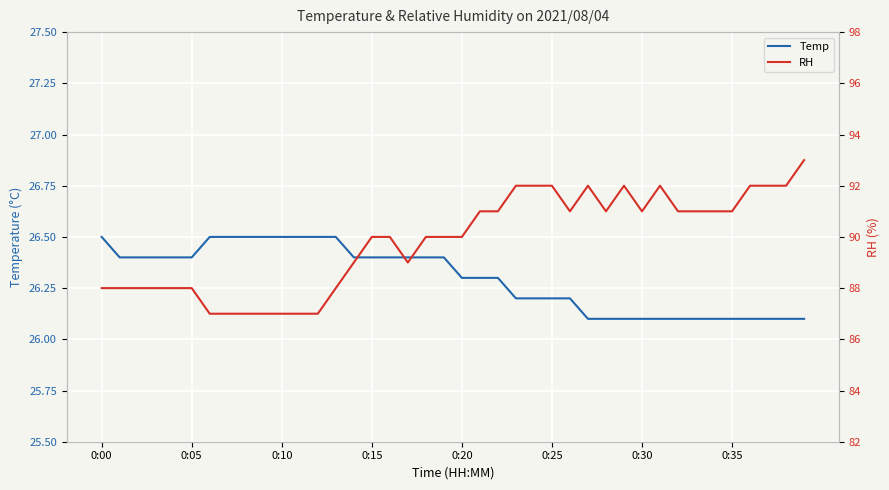

How many series are shown in this chart?

2